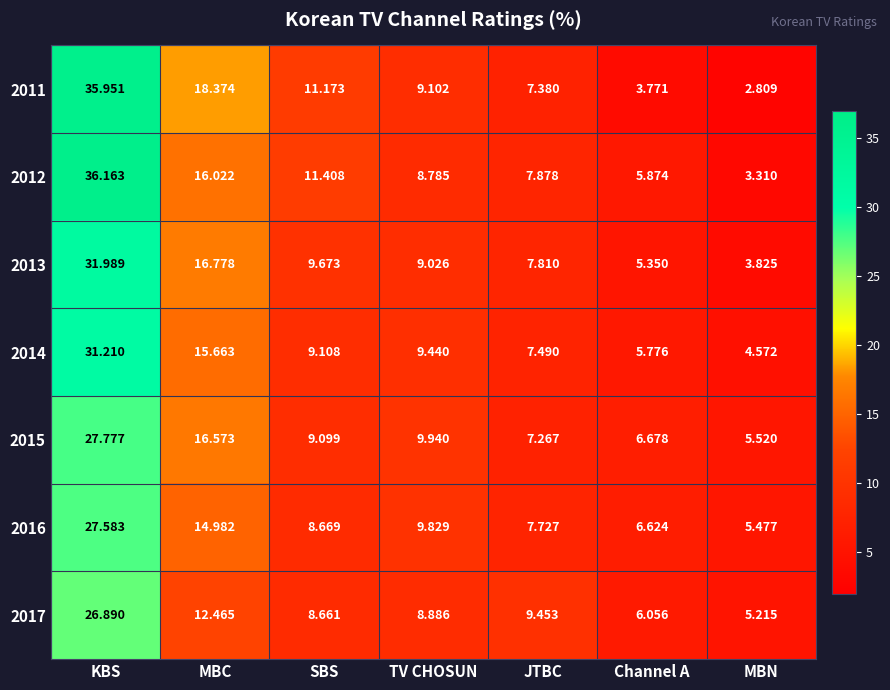

Where does the 2015 series first go above 9?

KBS